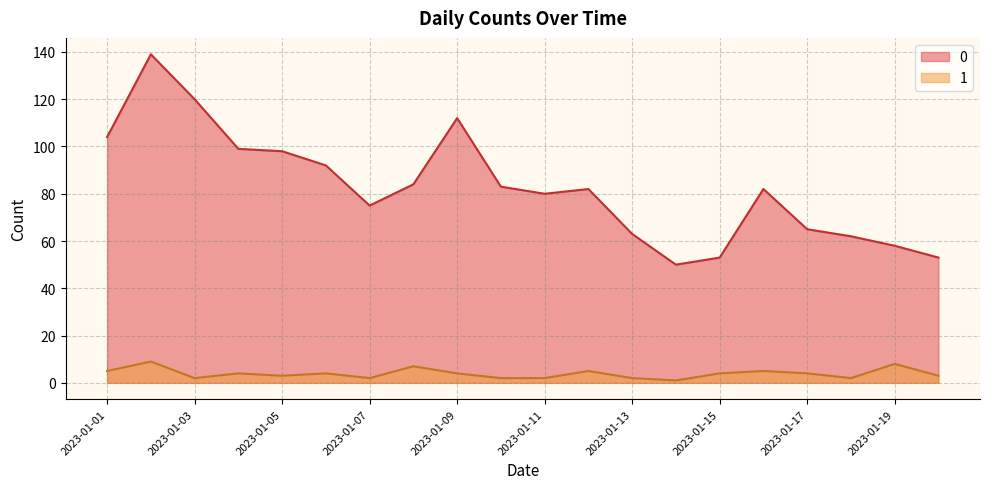

What value does the 0 series have at 2023-01-19?

58